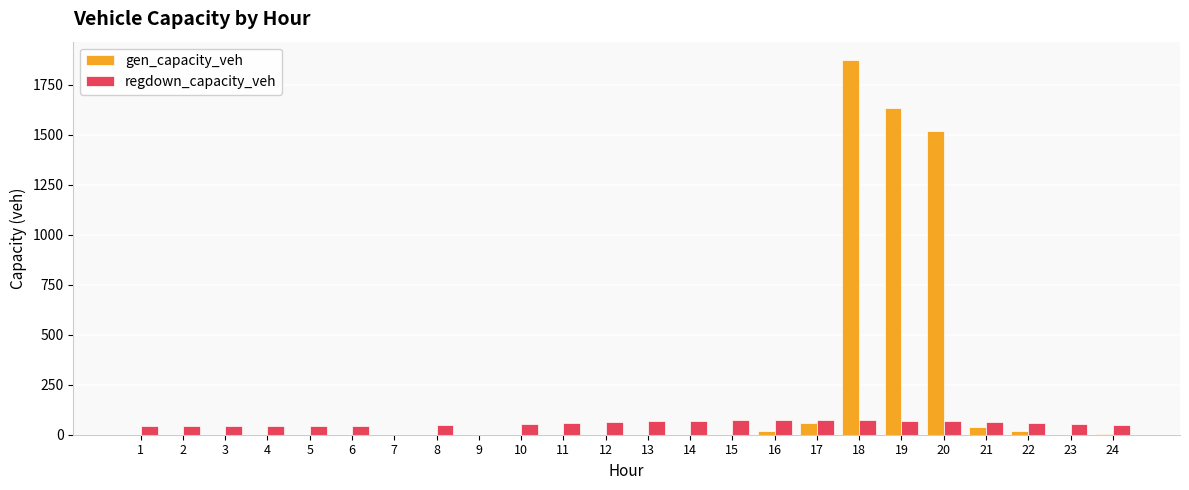

The value of gen_capacity_veh at 13 is 0.0. True or false?

True